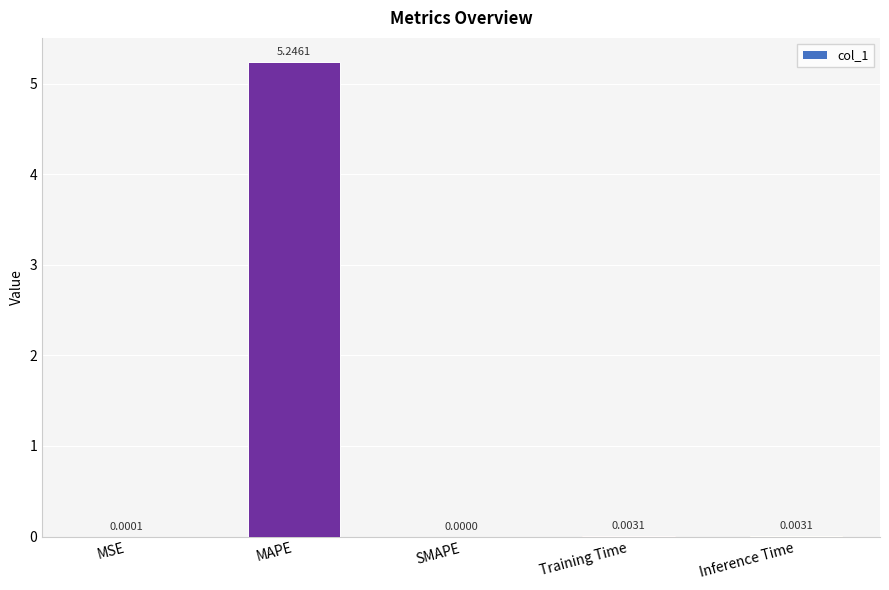

What is the sum of all values?

5.3